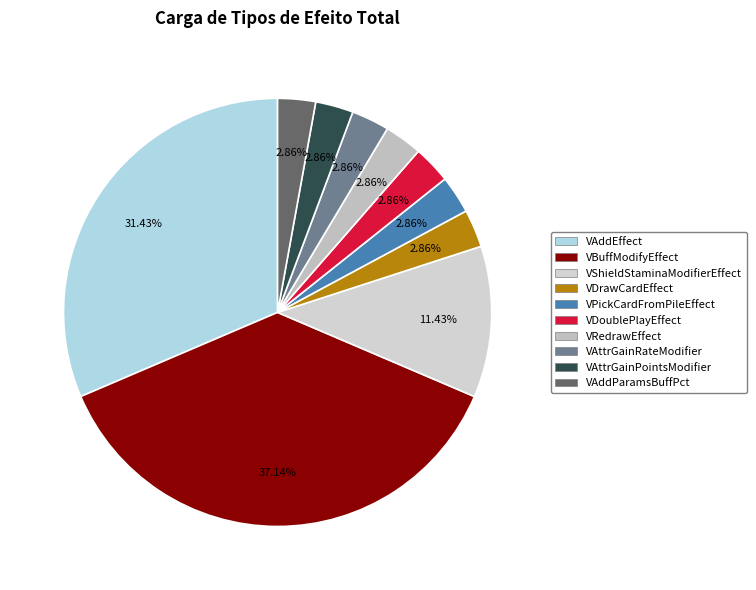

How many segments does this pie chart have?

10